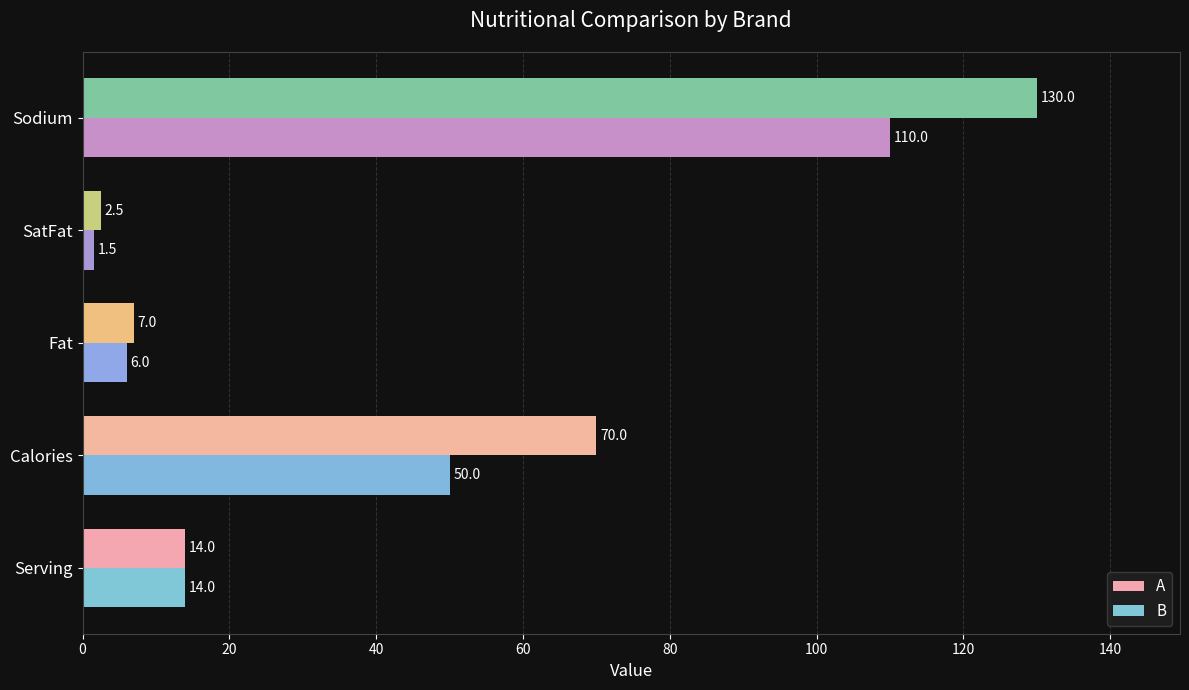

How many data points in A are less than 14?

2